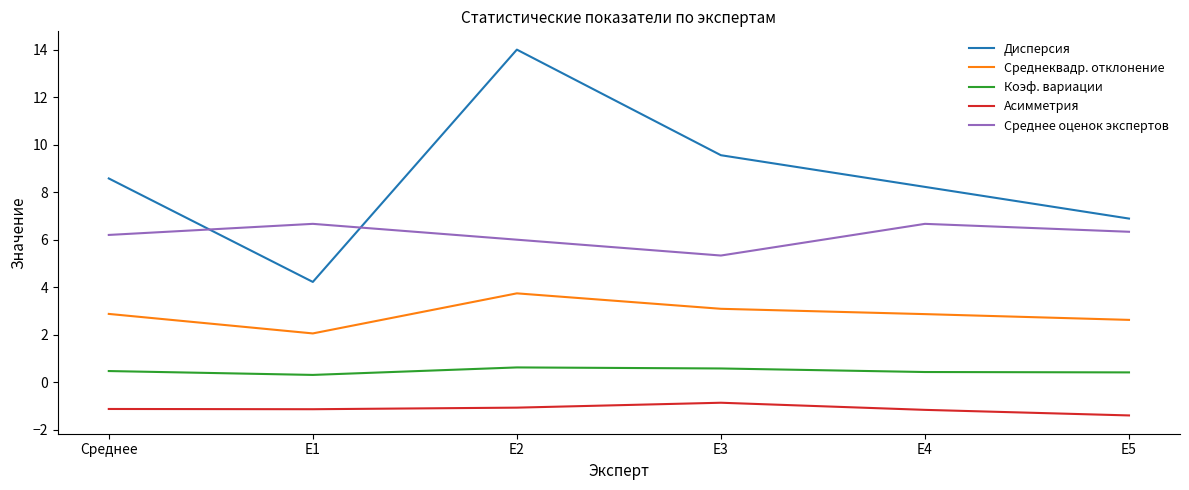

True or false: Среднеквадр. отклонение and Асимметрия intersect in this chart.

False